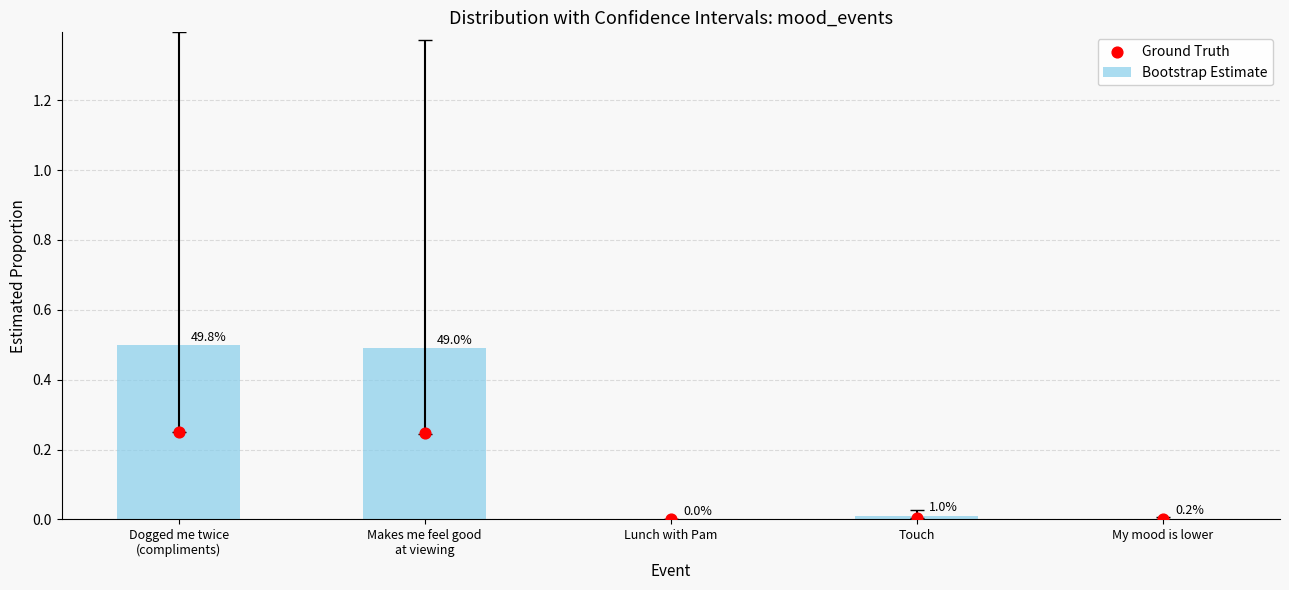

What are all the series names shown in the legend?

Bootstrap Estimate, Ground Truth